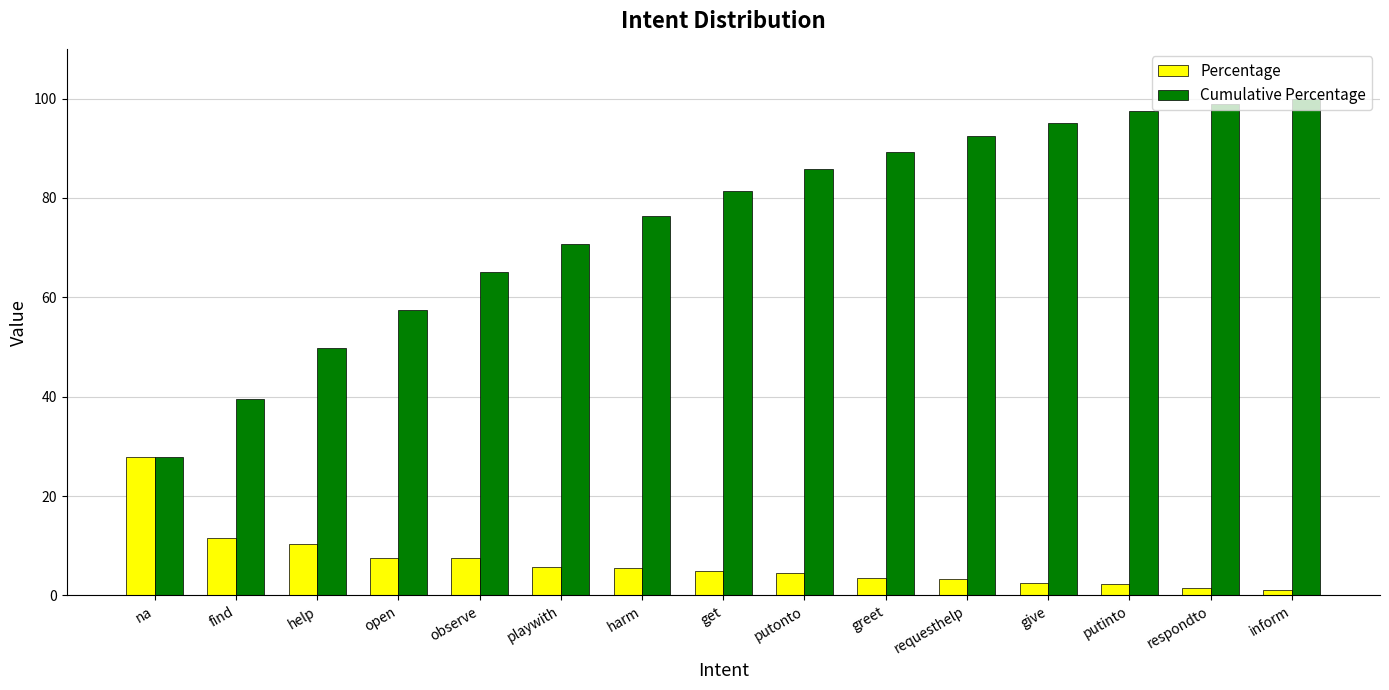

List the series in order of their overall mean, highest first.

Cumulative Percentage, Percentage